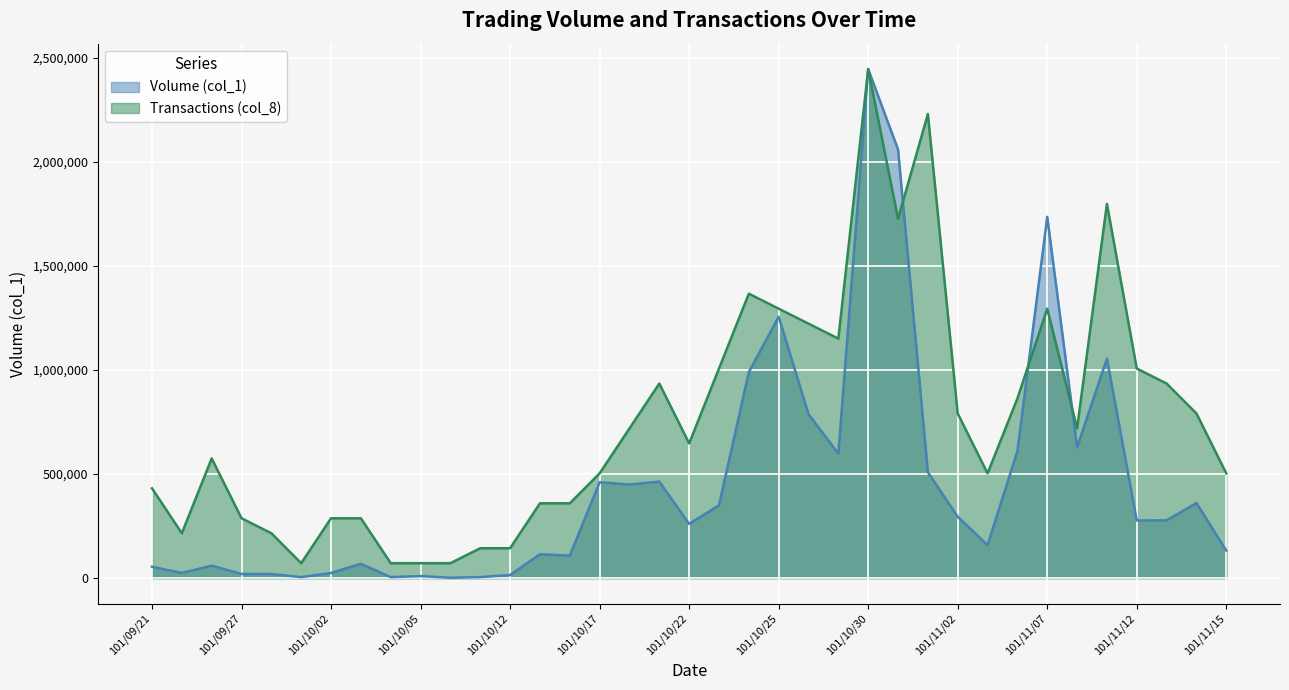

Is it true that Volume (col_1) equals 1256000.0 at 101/10/25?

True